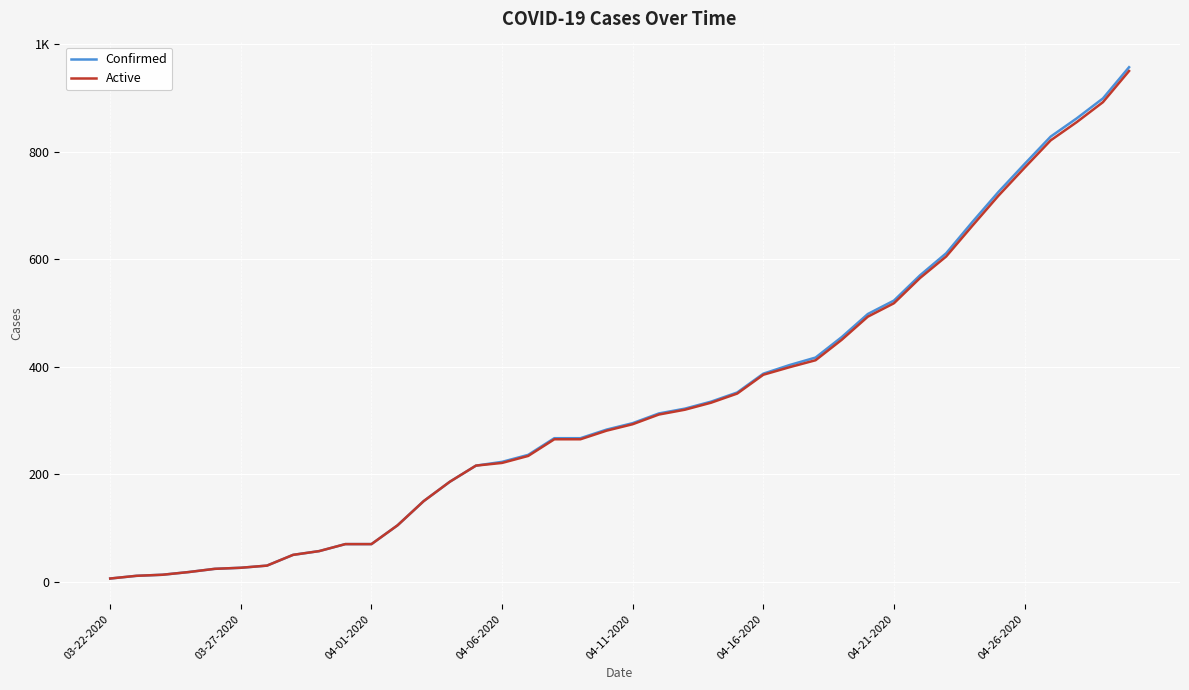

What is the value of the Active point at the 11th from the left?

70